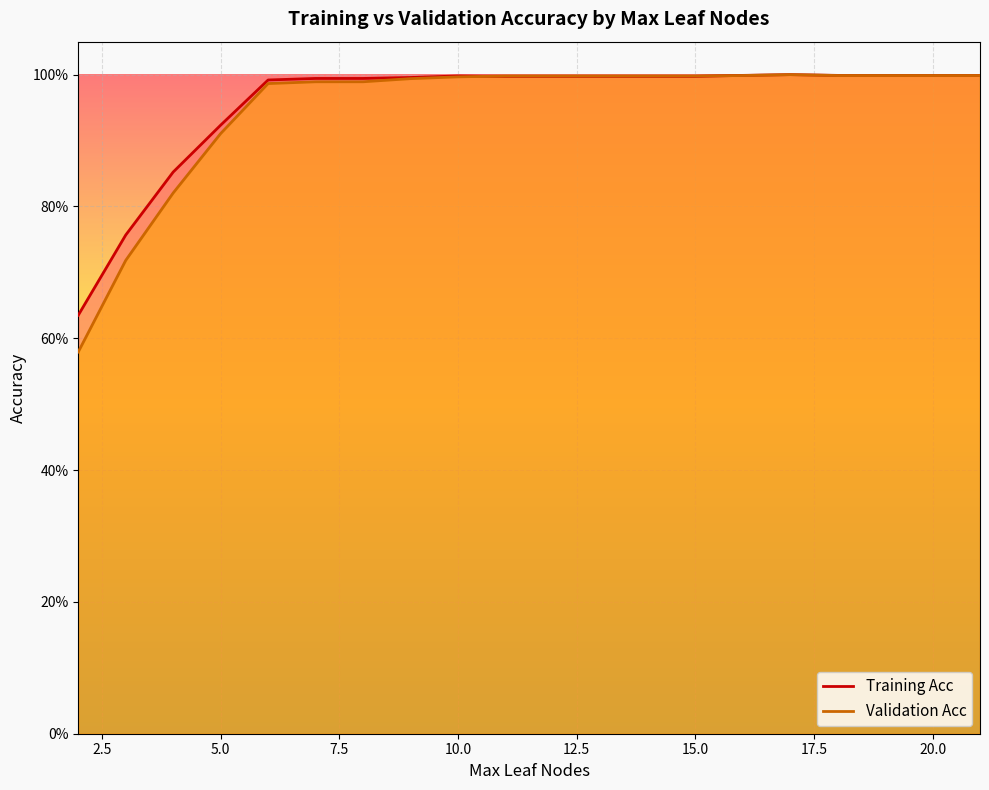

How many times do Validation Acc and Training Acc cross each other?

2